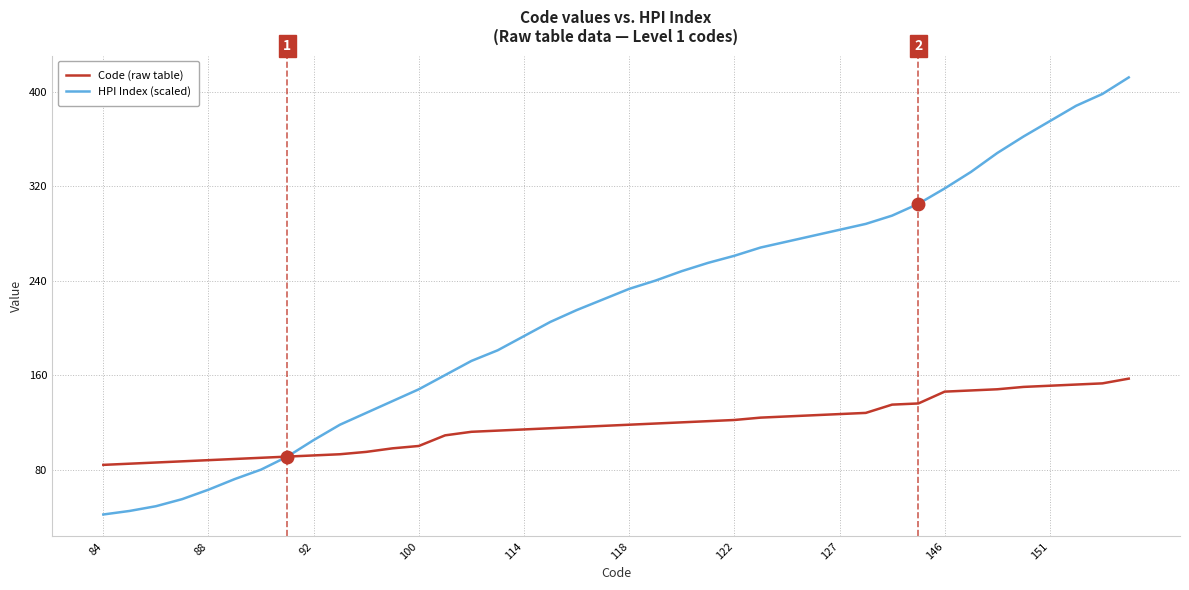

List the series in order of their overall mean, highest first.

HPI Index (scaled), Code (raw table)